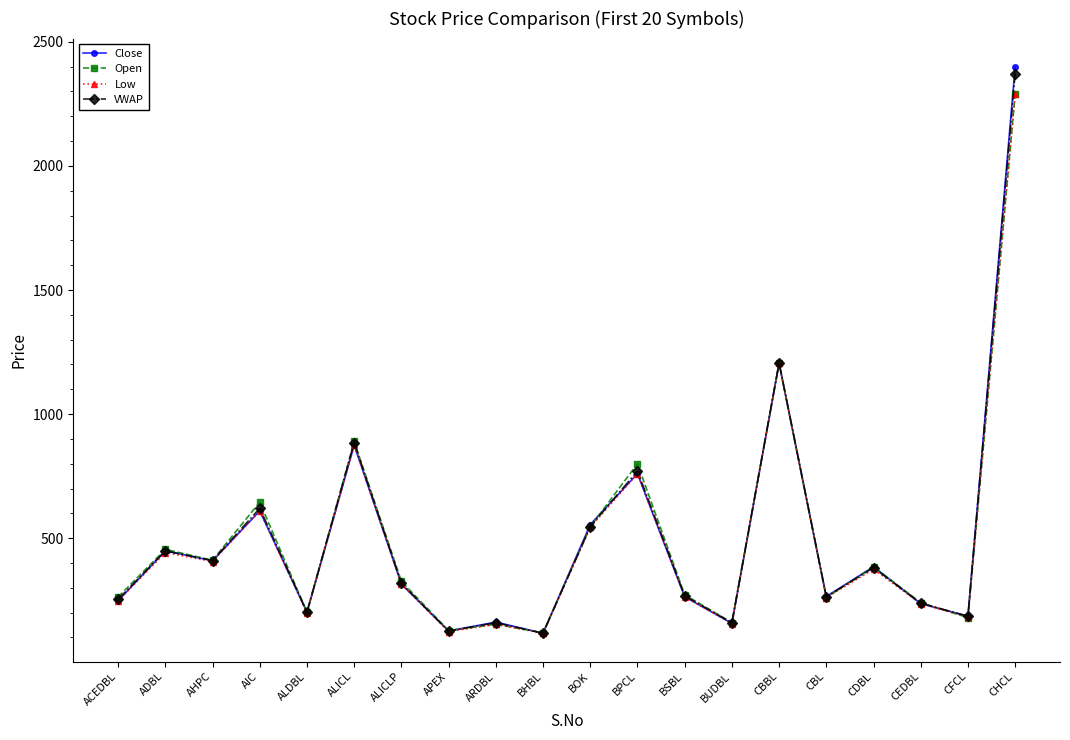

The value of Close at APEX is 126.0. True or false?

True